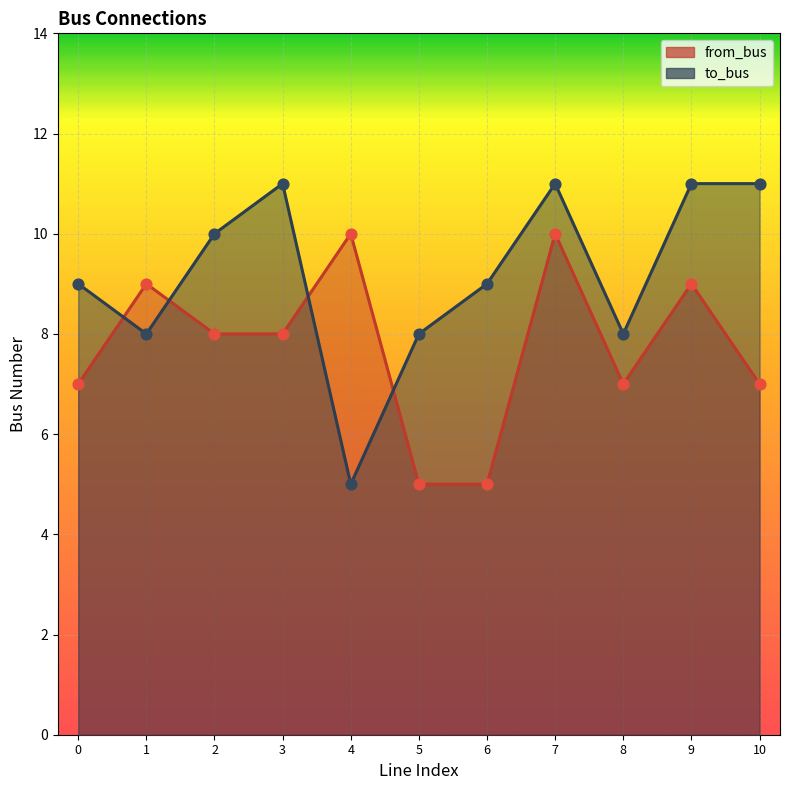

At which category is the sum across all series the highest?

7